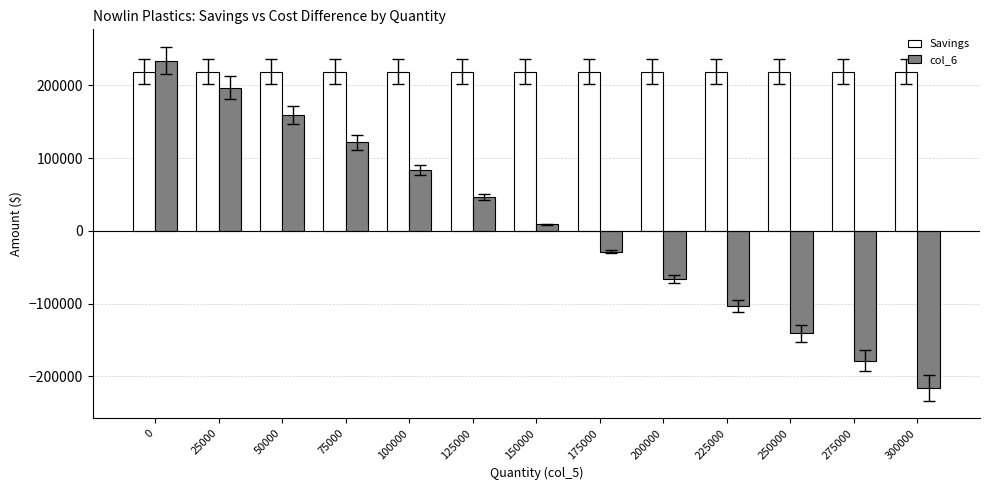

Is the value of col_6 at 250000 greater than the value of Savings at 75000?

No